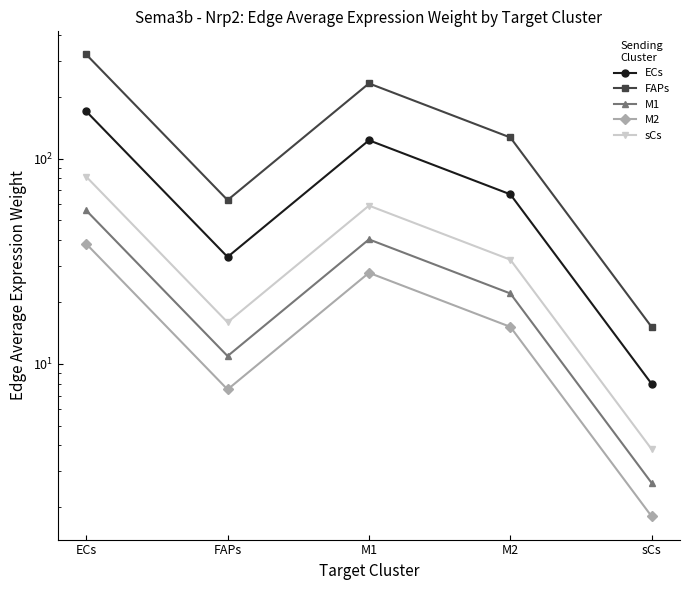

Does the chart have visible grid lines?

No